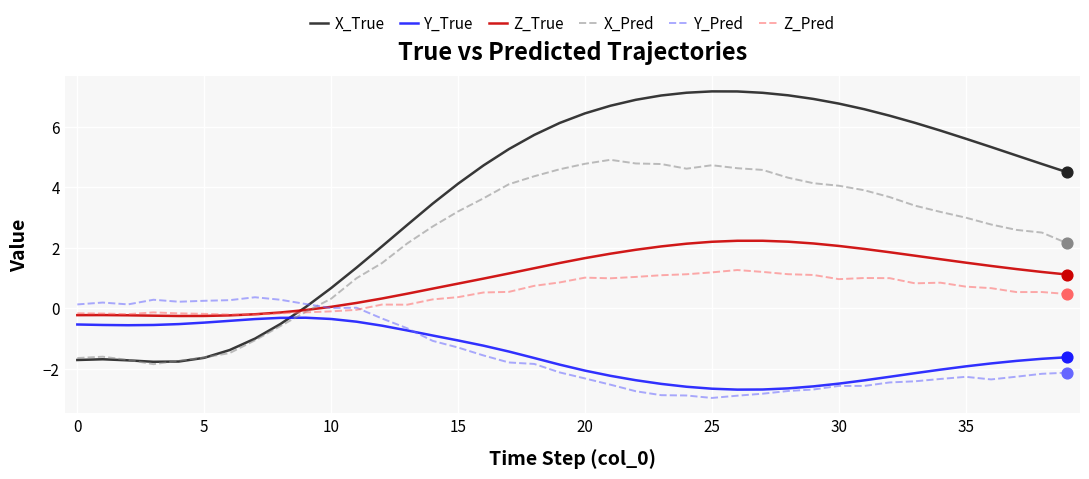

Which series has the largest range (max minus min)?

X_True